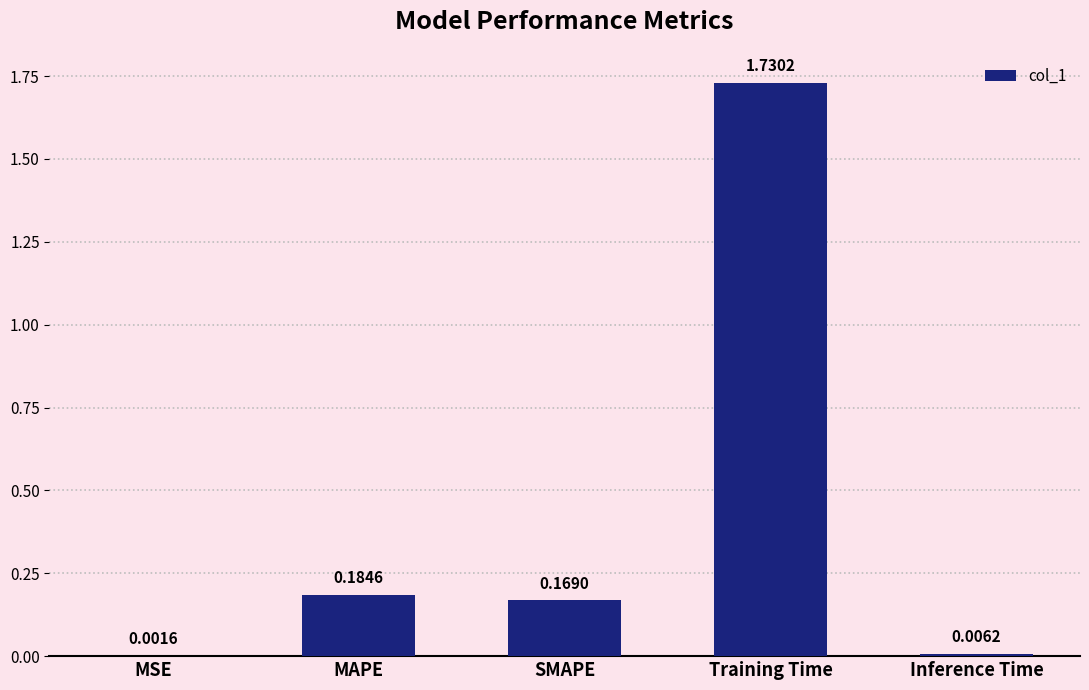

Which label corresponds to the largest value in the chart?

Training Time